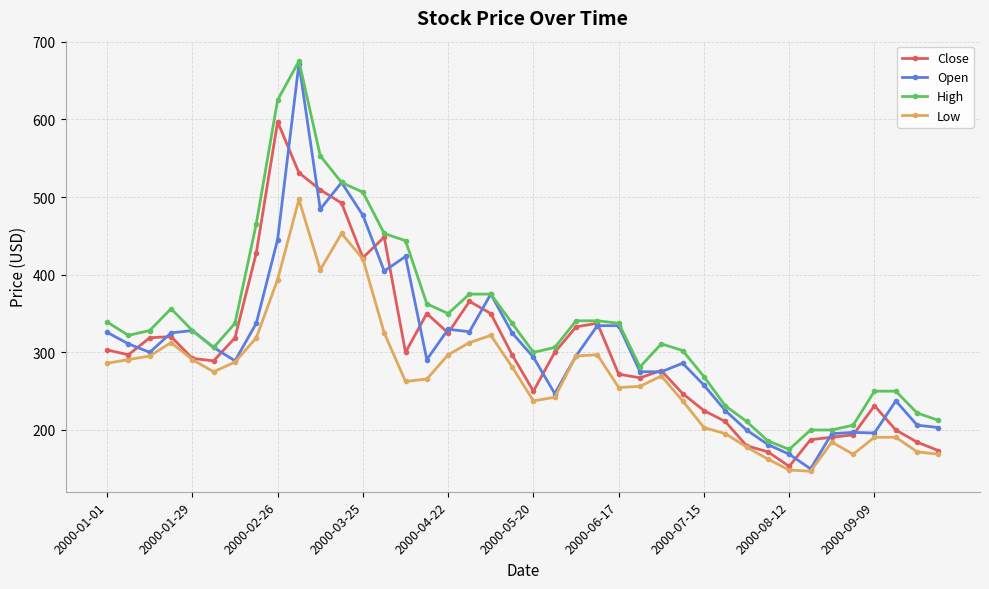

True or false: Low and High cross at least once.

False